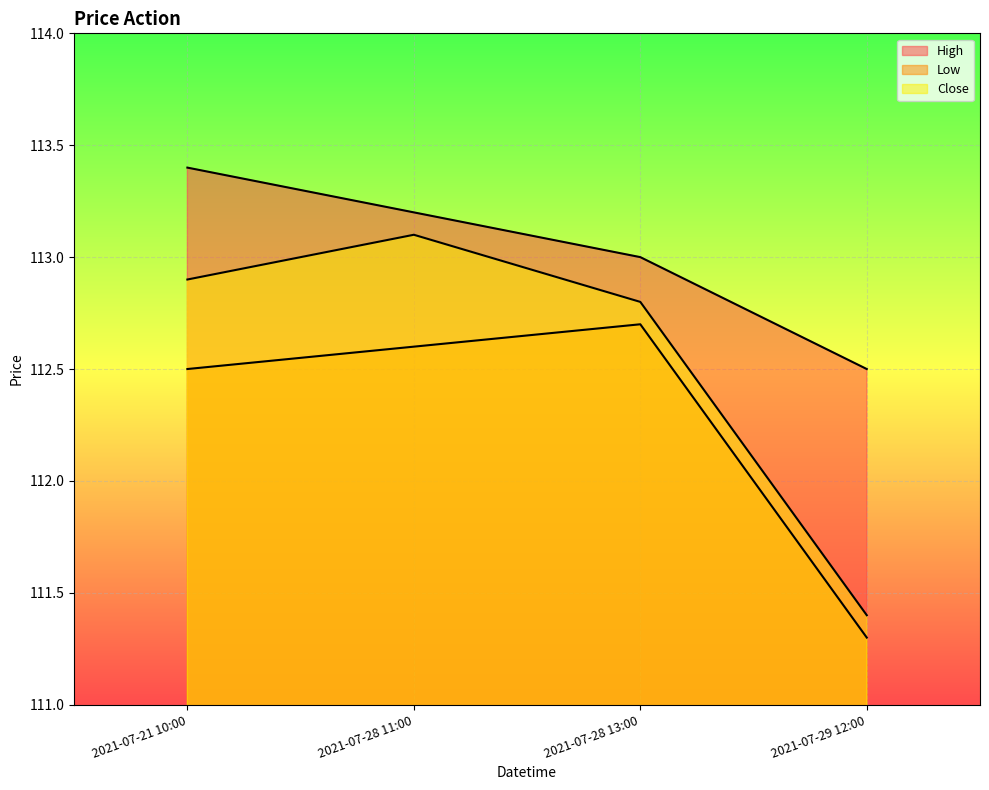

Between 2021-07-28 13:00 and 2021-07-29 12:00, which series saw the biggest shift?

Close